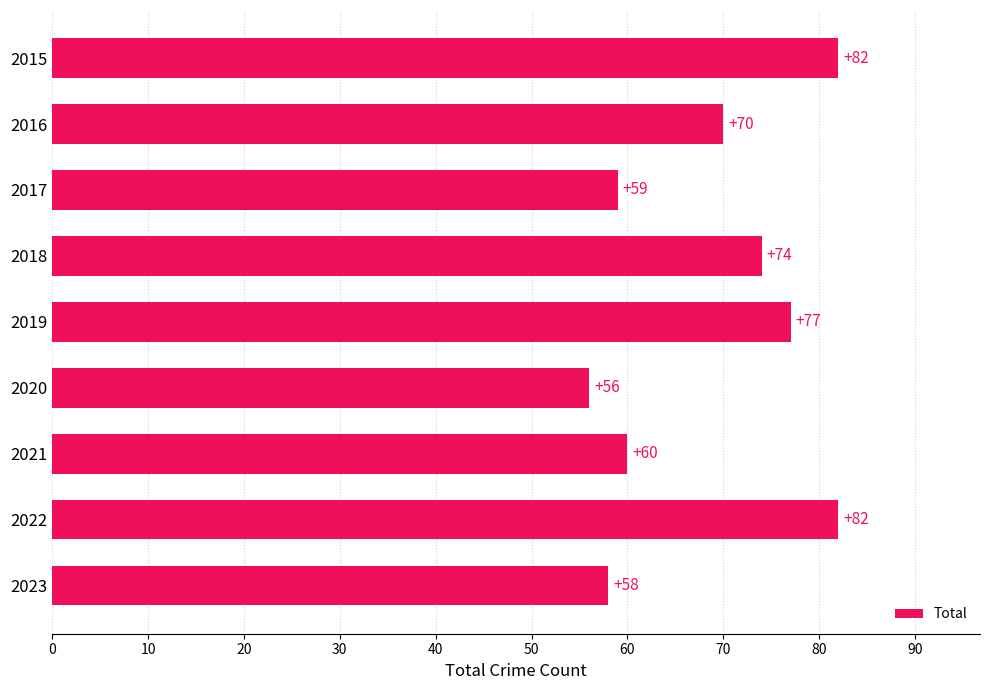

What is the change in value from 2021 to 2022?

+22